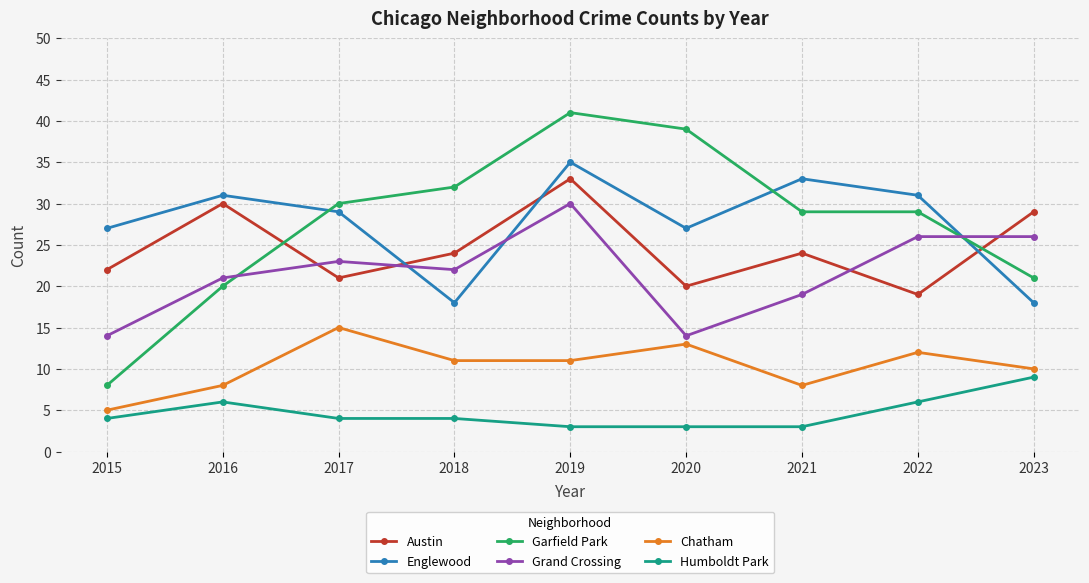

Is the value of Grand Crossing at 2019 greater than the value of Englewood at 2019?

No